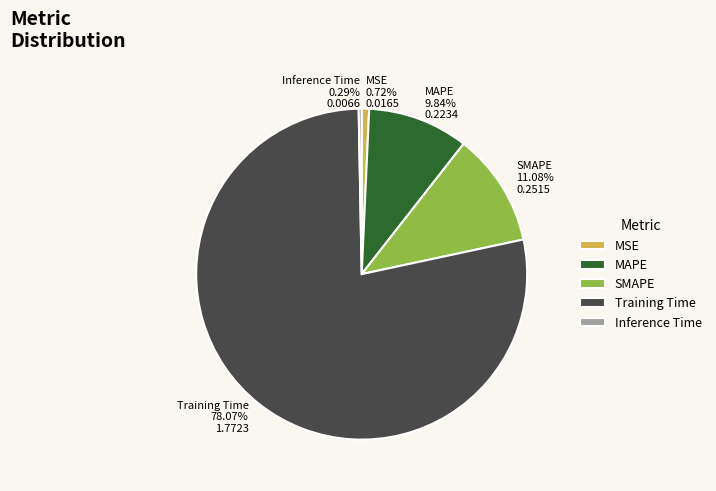

How many slices are in this pie chart?

5